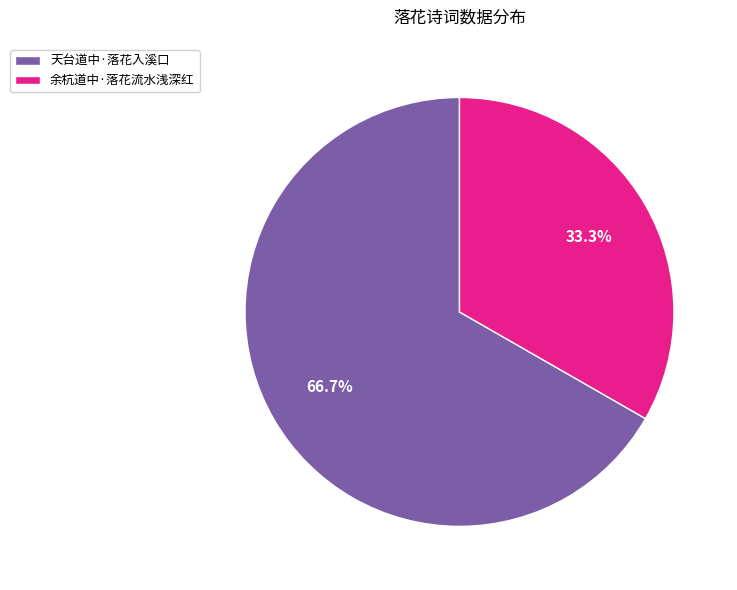

To the nearest percent, what is the average slice percentage?

50%